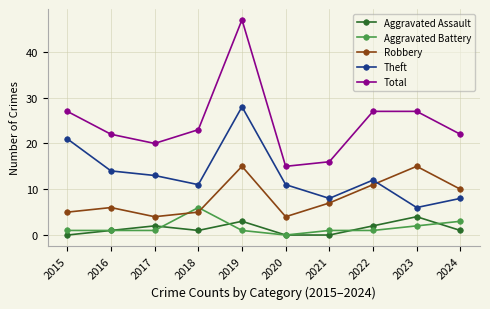

Reading left to right, what are all the values shown in this chart?

Aggravated Assault: 0	1	2	1	3	0	0	2	4	1
Aggravated Battery: 1	1	1	6	1	0	1	1	2	3
Robbery: 5	6	4	5	15	4	7	11	15	10
Theft: 21	14	13	11	28	11	8	12	6	8
Total: 27	22	20	23	47	15	16	27	27	22